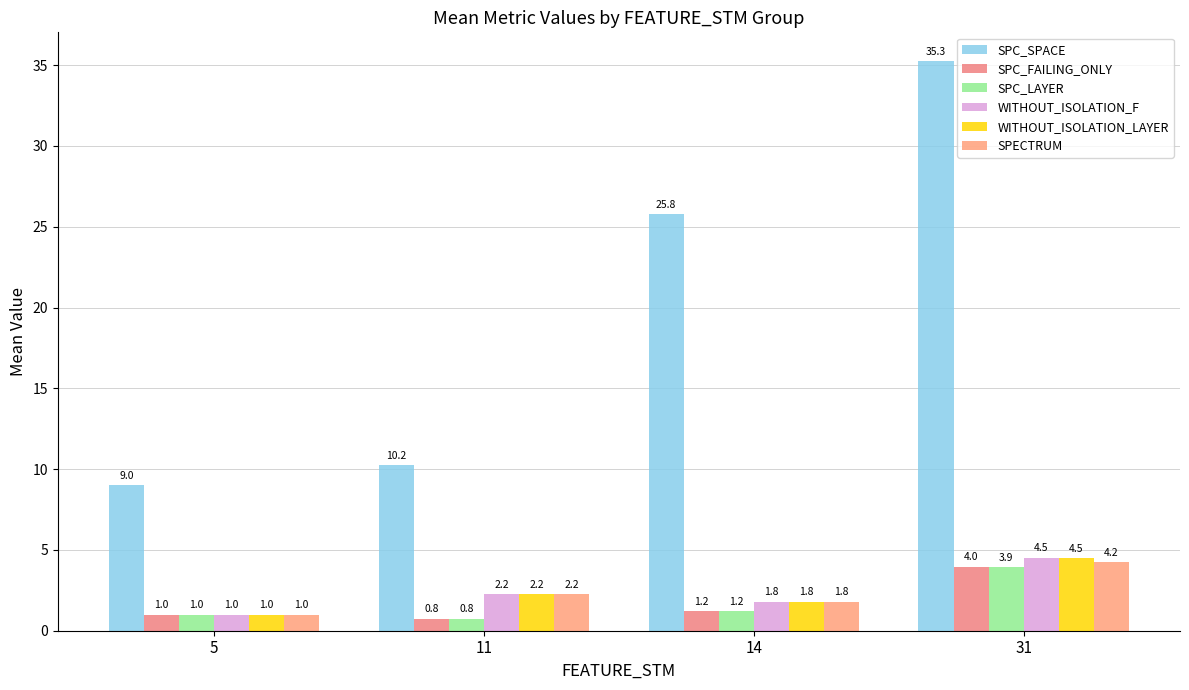

True or false: SPC_LAYER has a value of 3.9 at 31.

True